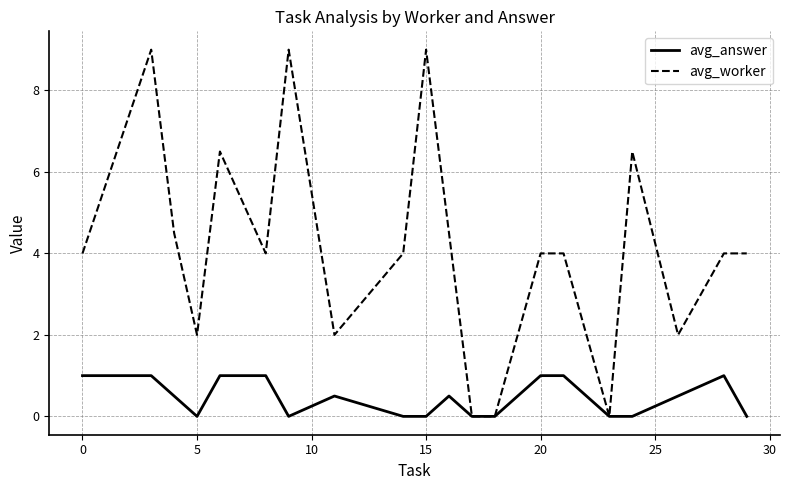

Which series has the largest range (max minus min)?

avg_worker